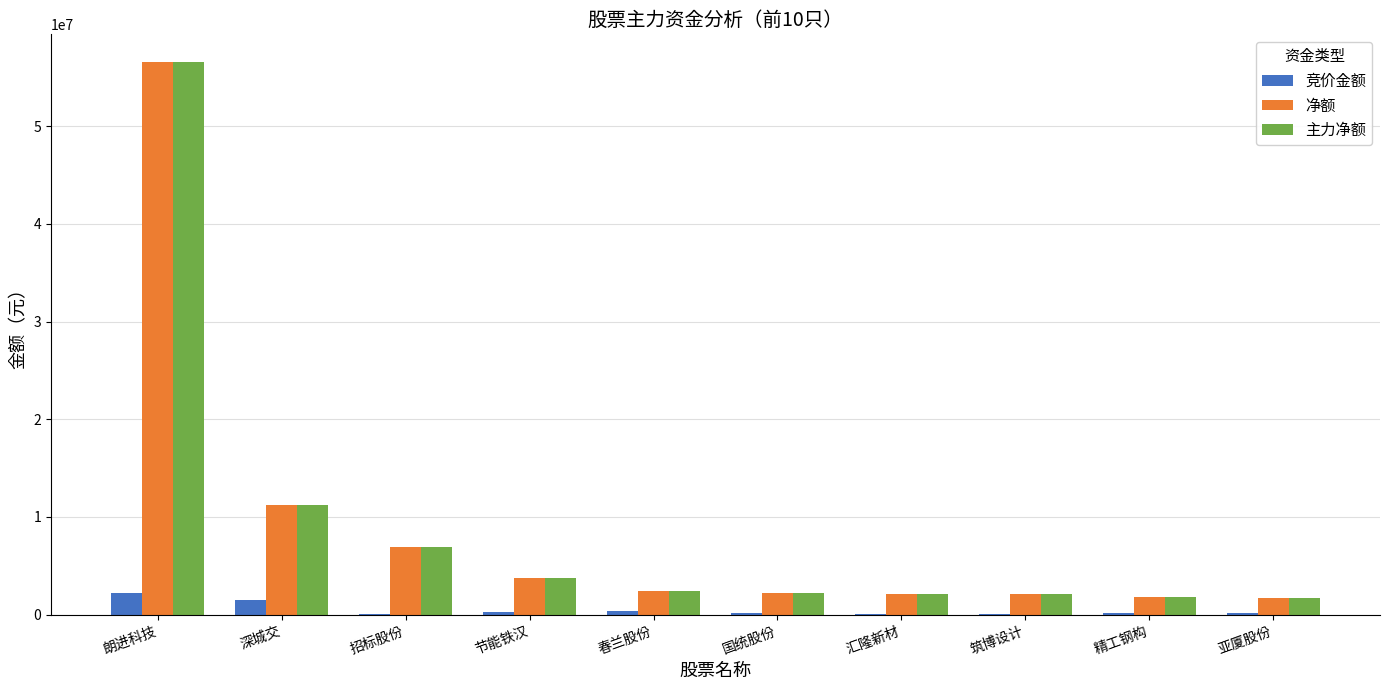

Is it true that 净额 equals 1668139 at 亚厦股份?

True